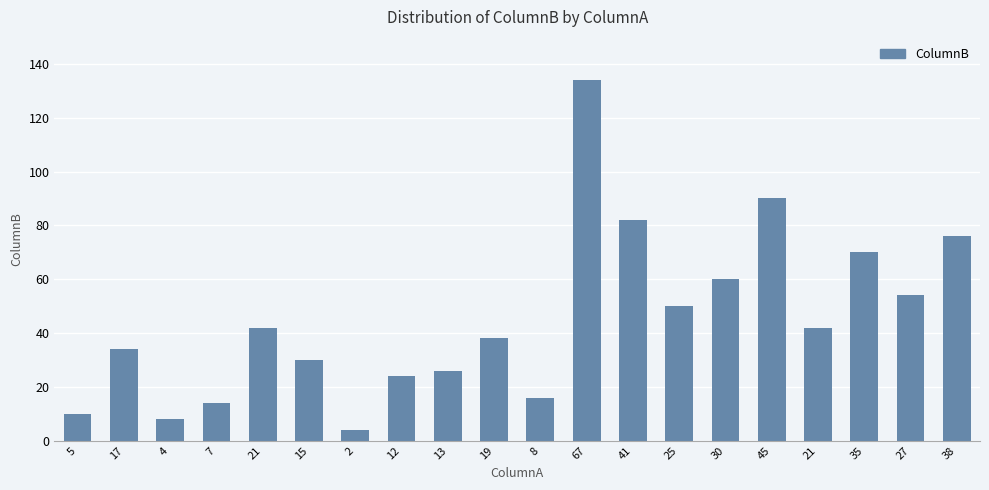

Reading left to right, what are all the values shown in this chart?

10	34	8	14	42	30	4	24	26	38	16	134	82	50	60	90	42	70	54	76